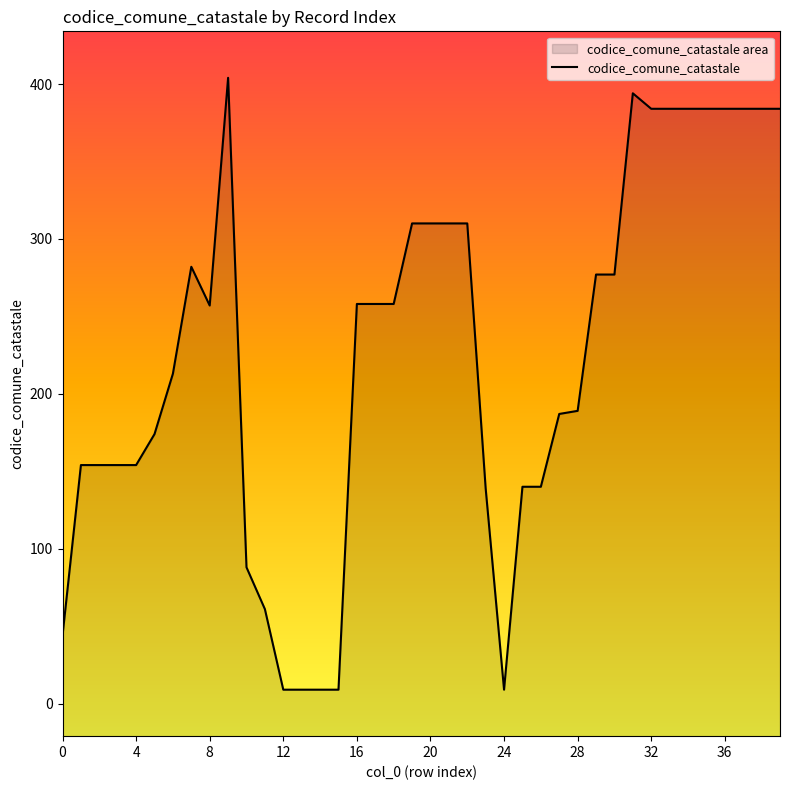

How many values are below 258?

20